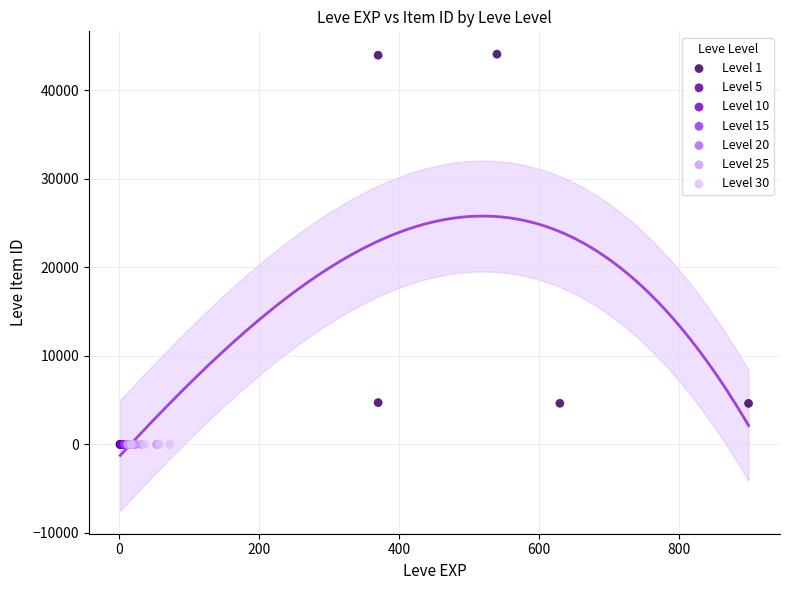

What are all the series names shown in the legend?

Level 1, Level 5, Level 10, Level 15, Level 20, Level 25, Level 30